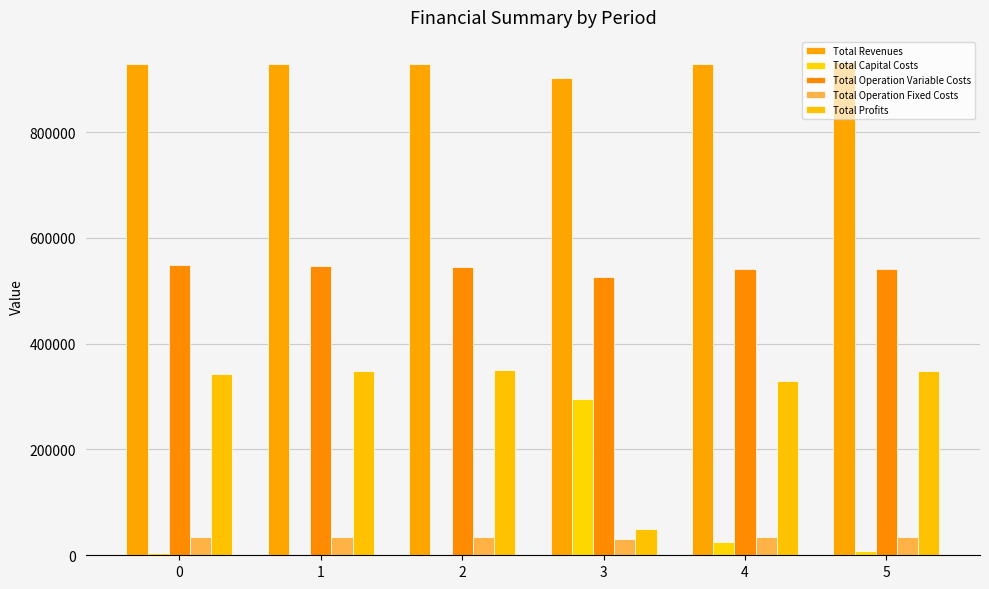

Which series has the largest total across all categories?

Total Revenues